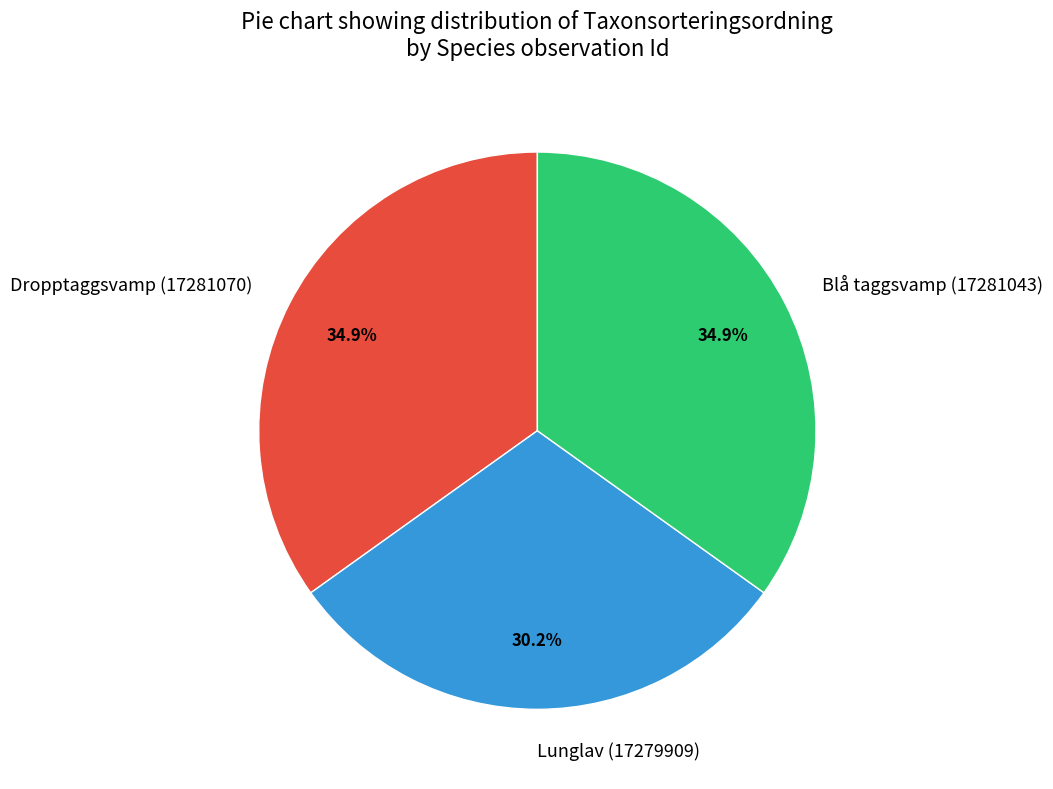

What percentage is the Dropptaggsvamp (17281070) slice, to the nearest percent?

35%